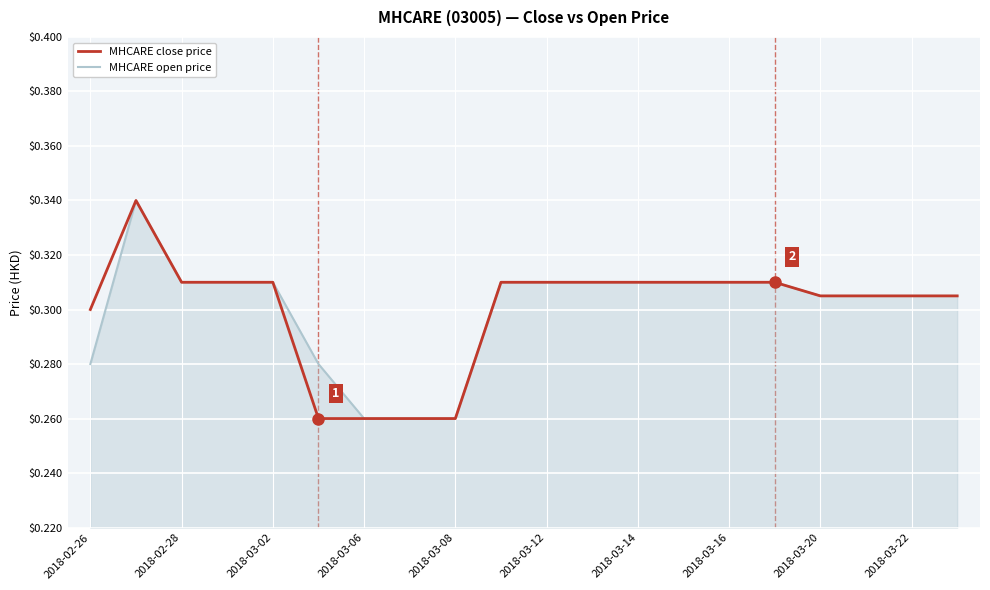

What are all the series names shown in the legend?

MHCARE close price, MHCARE open price